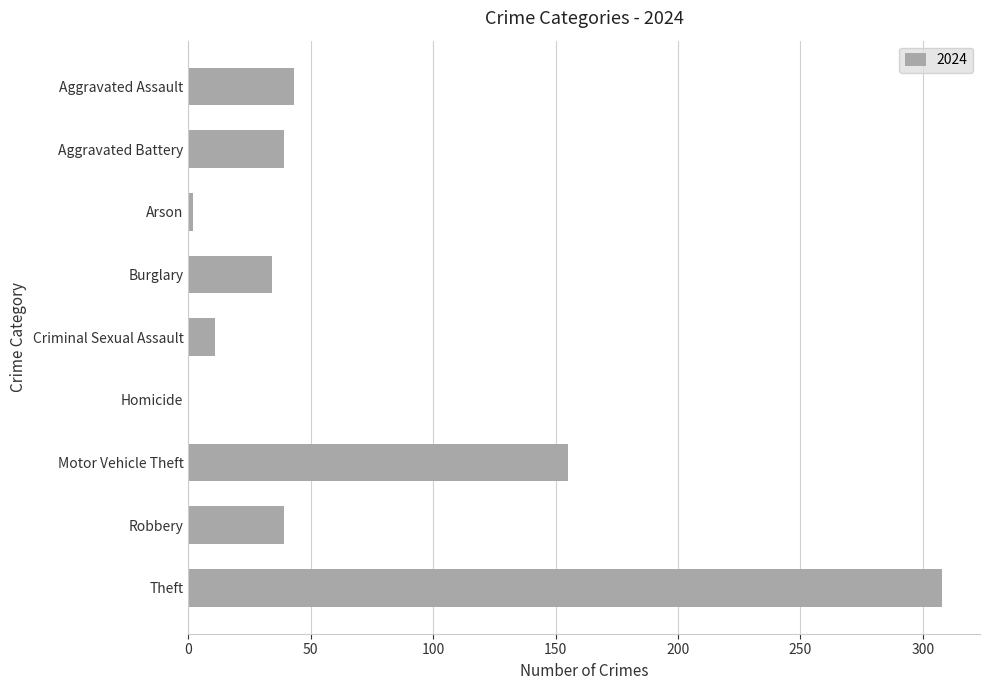

Between Aggravated Assault and Theft, which is larger?

Theft